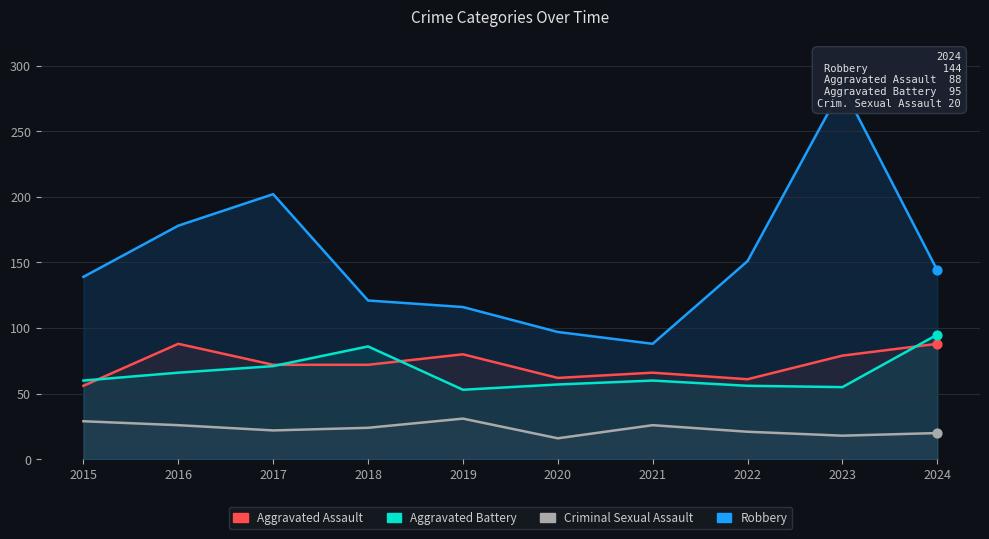

What is the total value across all series at 2020?

232